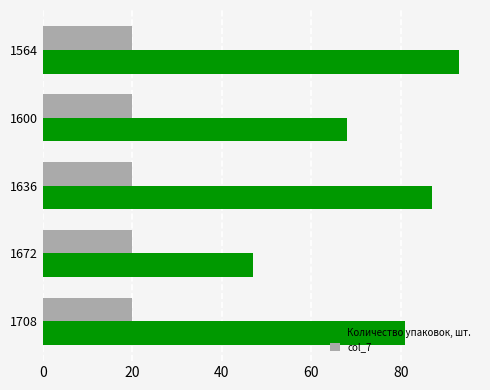

True or false: col_7 has a value of 20 at 1672.

True